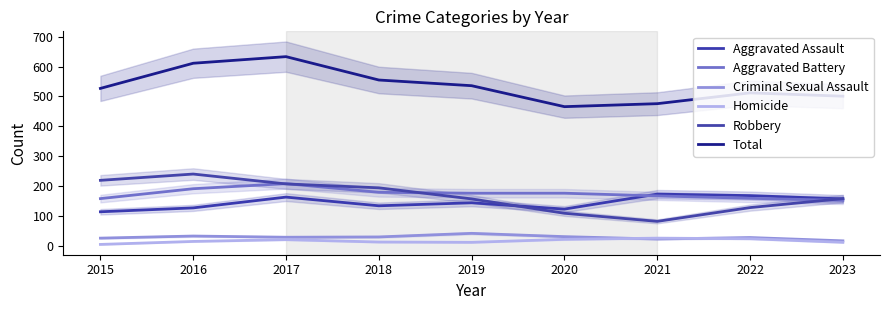

What is the sum of the Aggravated Assault values at 2017 and 2019?

309